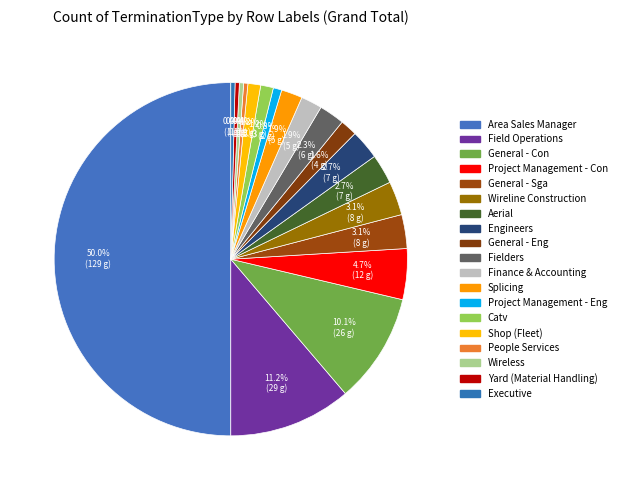

Is Yard (Material Handling) the majority of the pie?

No